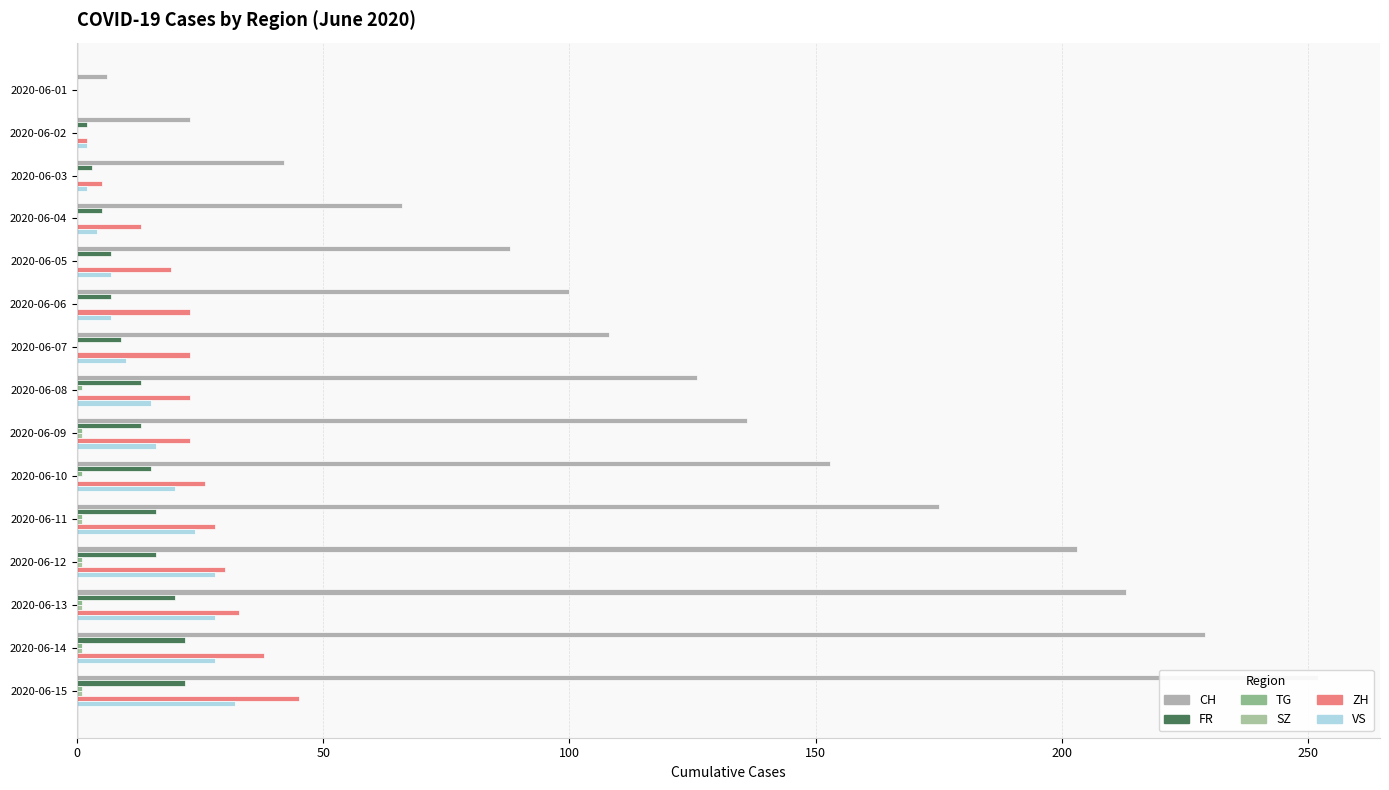

Count the number of data series in this chart.

6